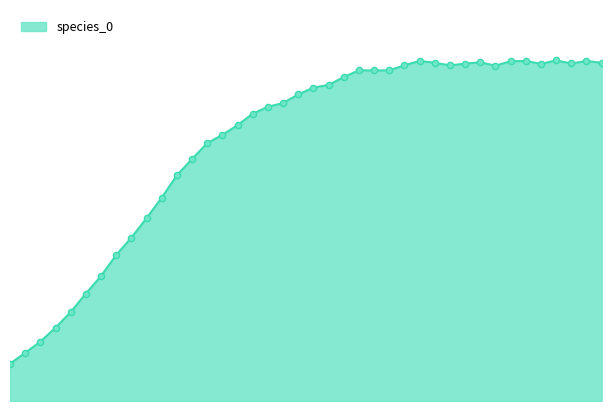

Does the chart have visible grid lines?

No